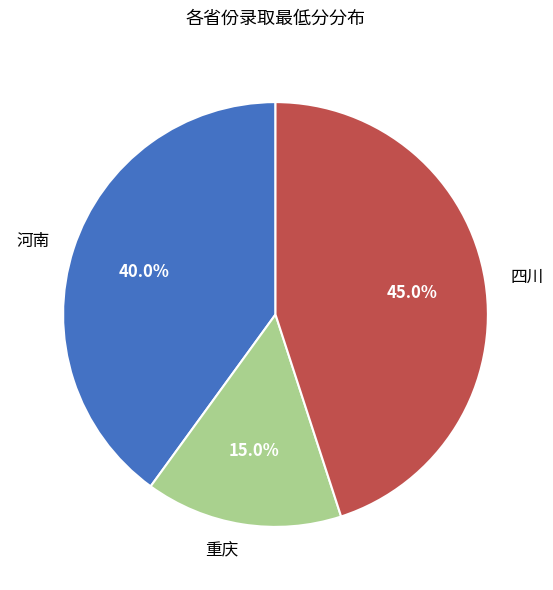

How many slices are in this pie chart?

3